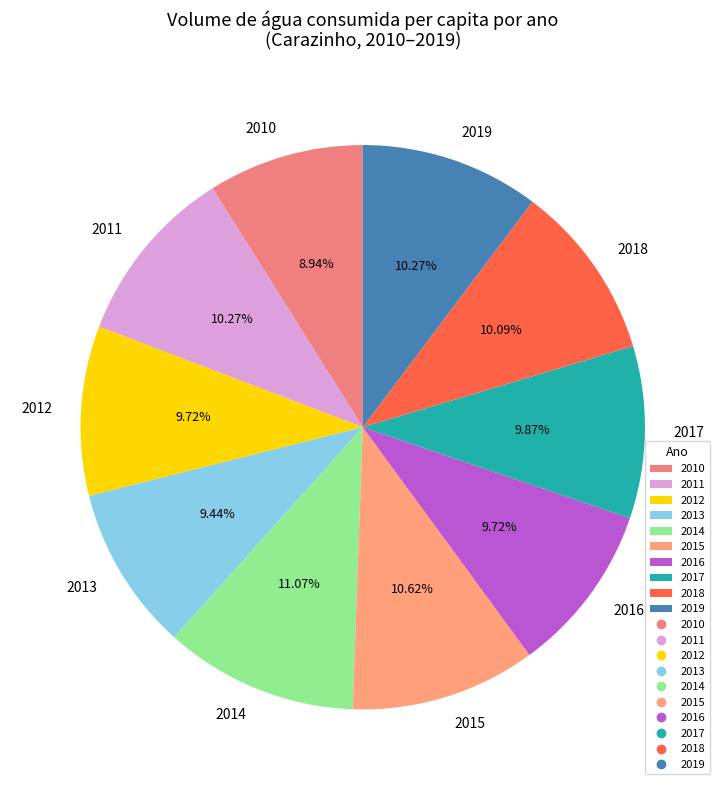

Does 2019 represent more than half of the total?

No